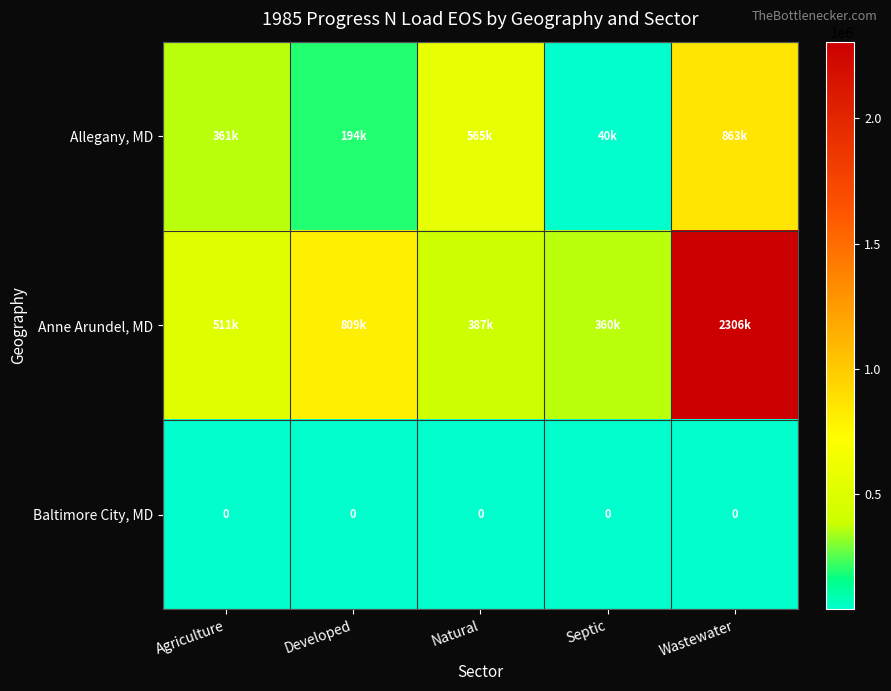

True or false: Anne Arundel, MD has a value of 1154530.3 at Developed.

False